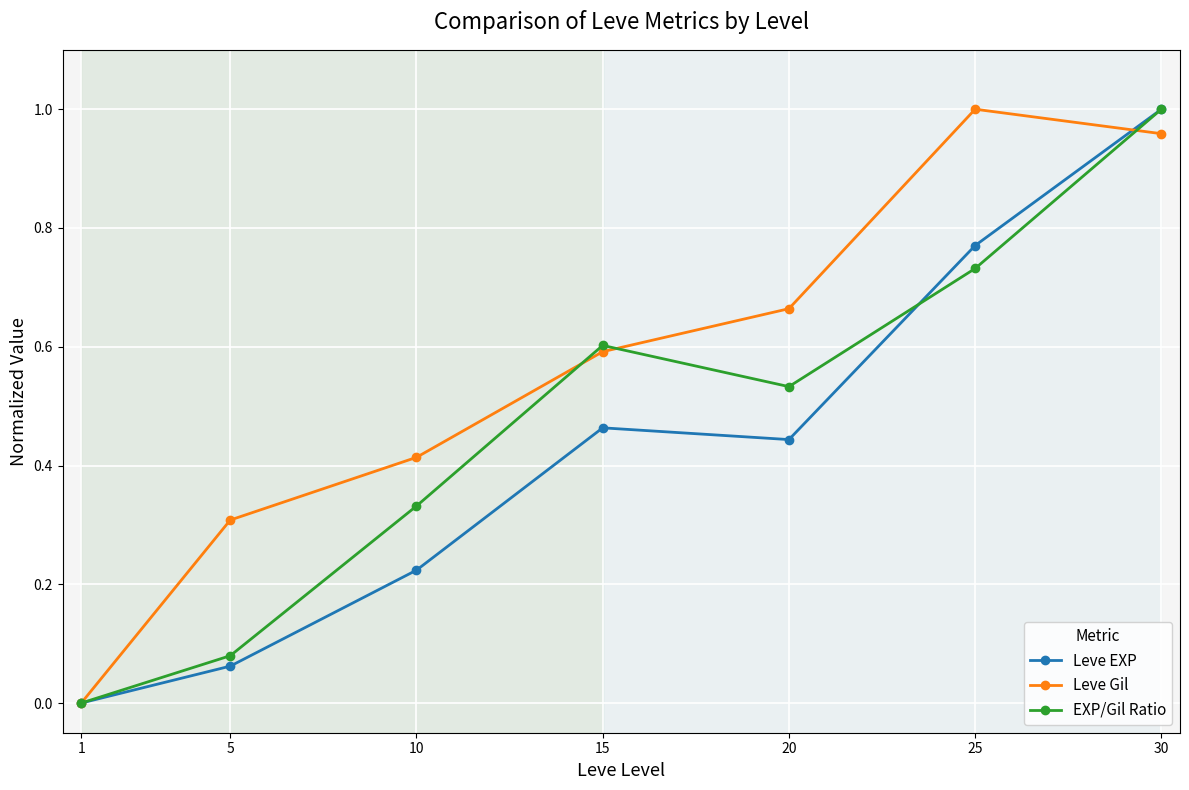

How many data points in Leve EXP are above 0?

6